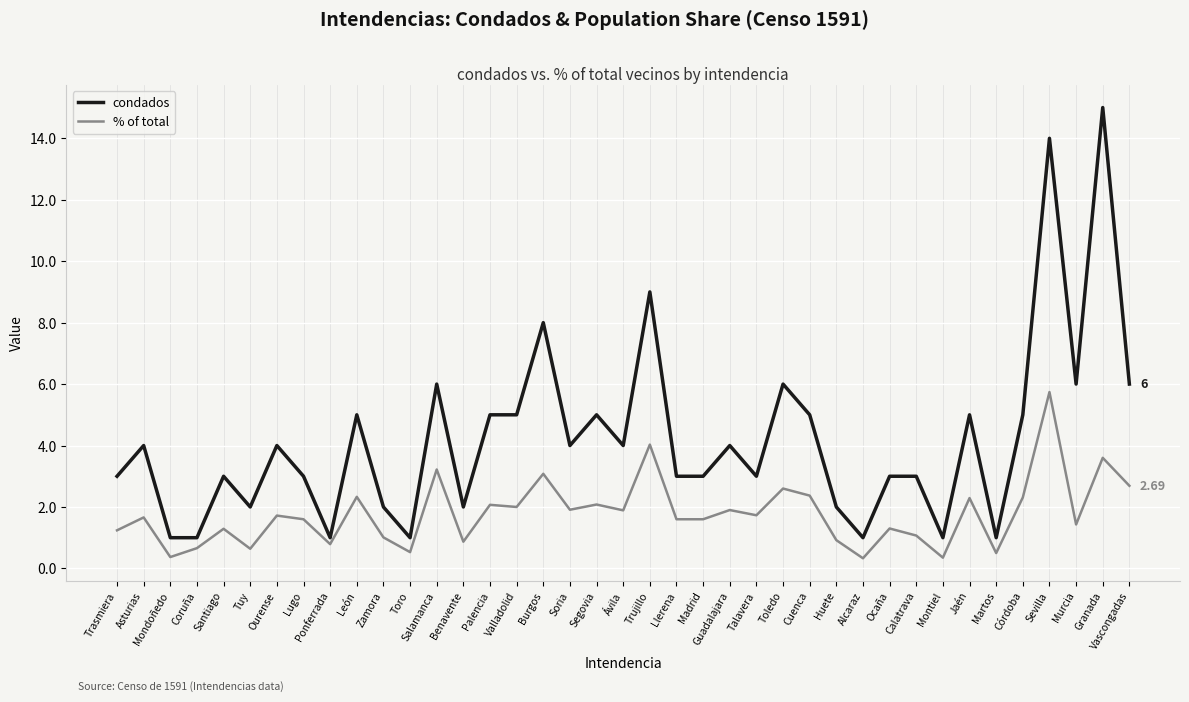

At which category is the sum across all series the highest?

Sevilla